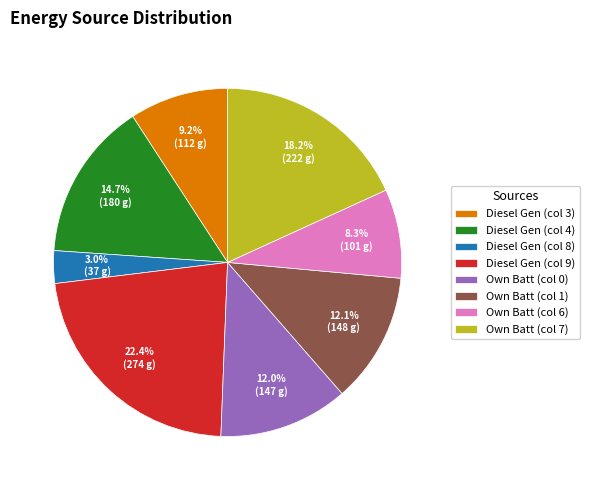

How many slices are in this pie chart?

8